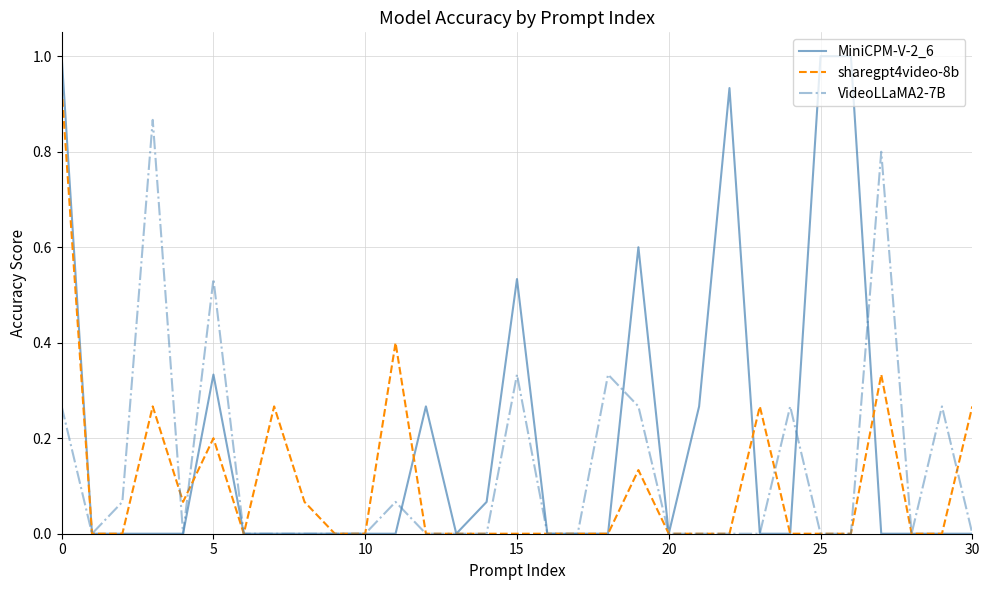

Which series has the largest total across all categories?

MiniCPM-V-2_6